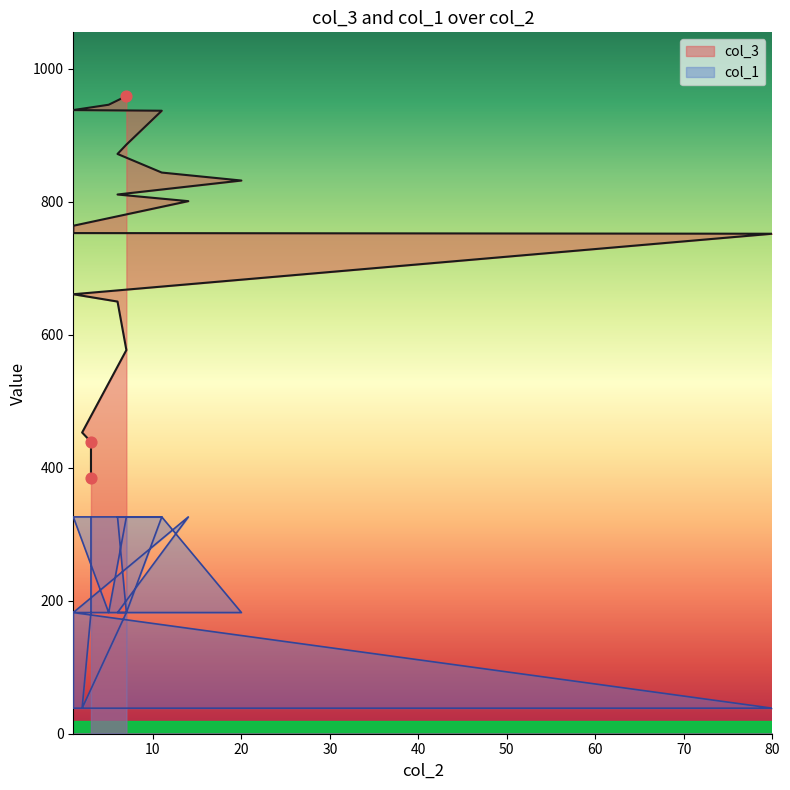

At which category is the sum across all series the highest?

7